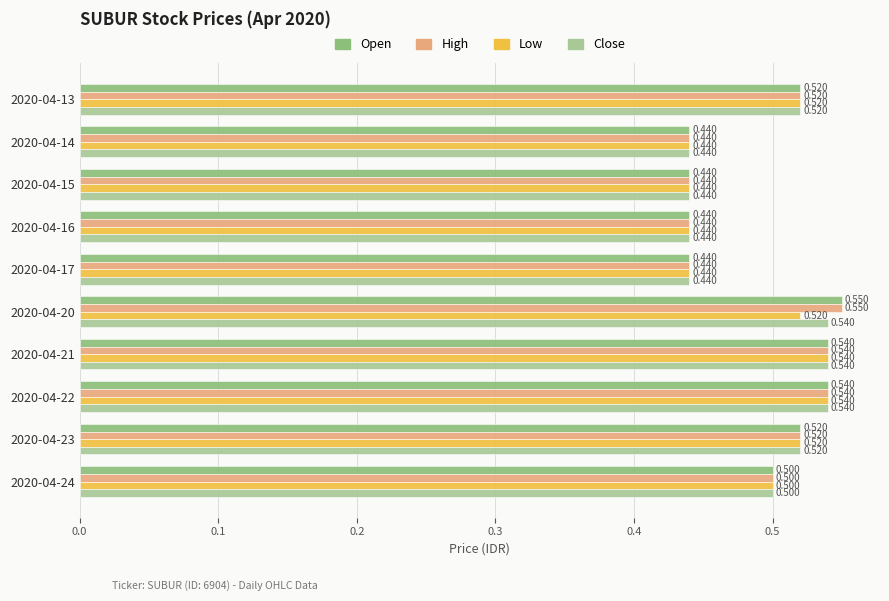

What is the value of the open bar at the 3rd from the left?

0.4